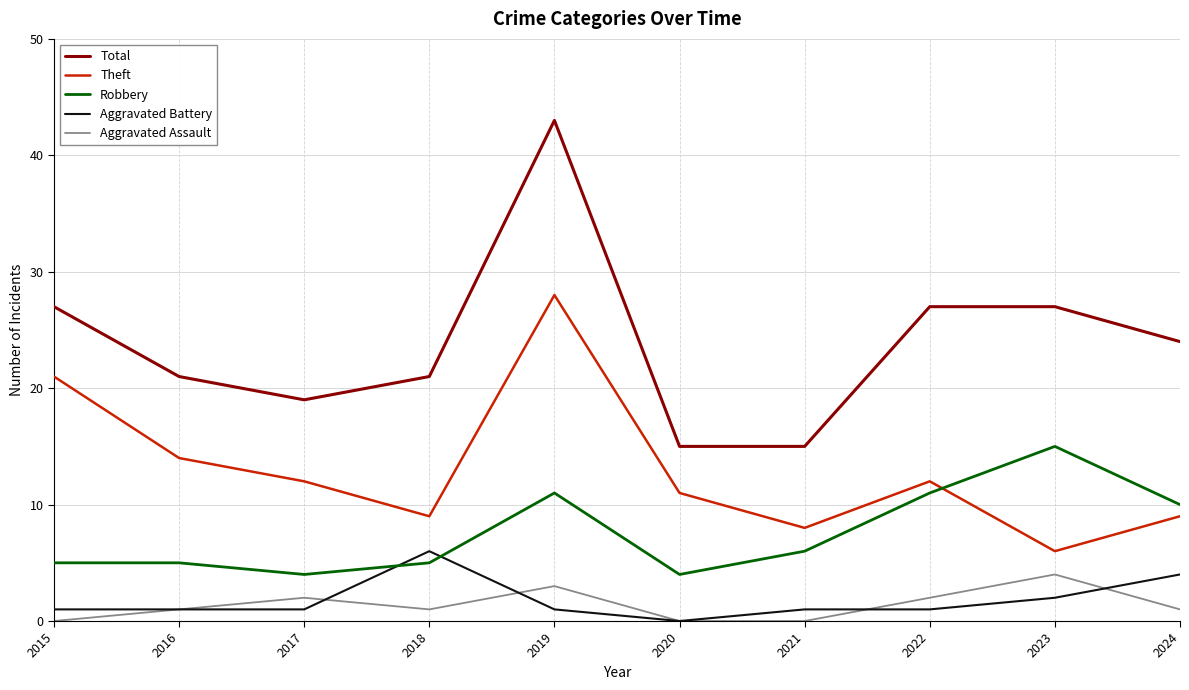

Read the Robbery value at 2024.

10